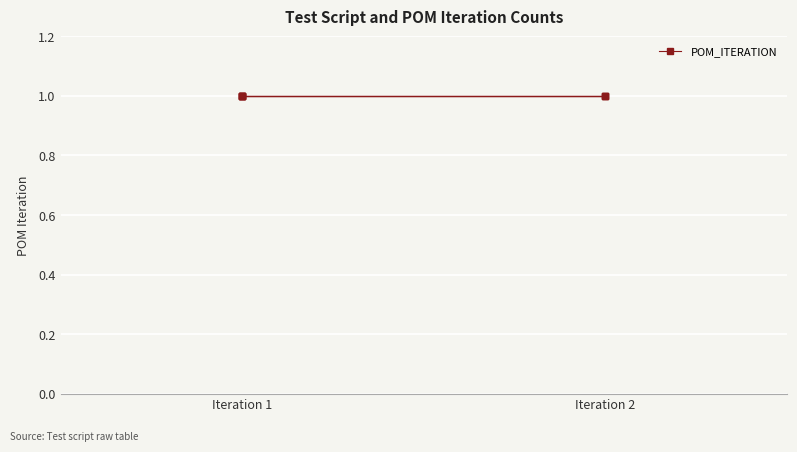

At which category does the chart reach its minimum across all series?

Iteration 1